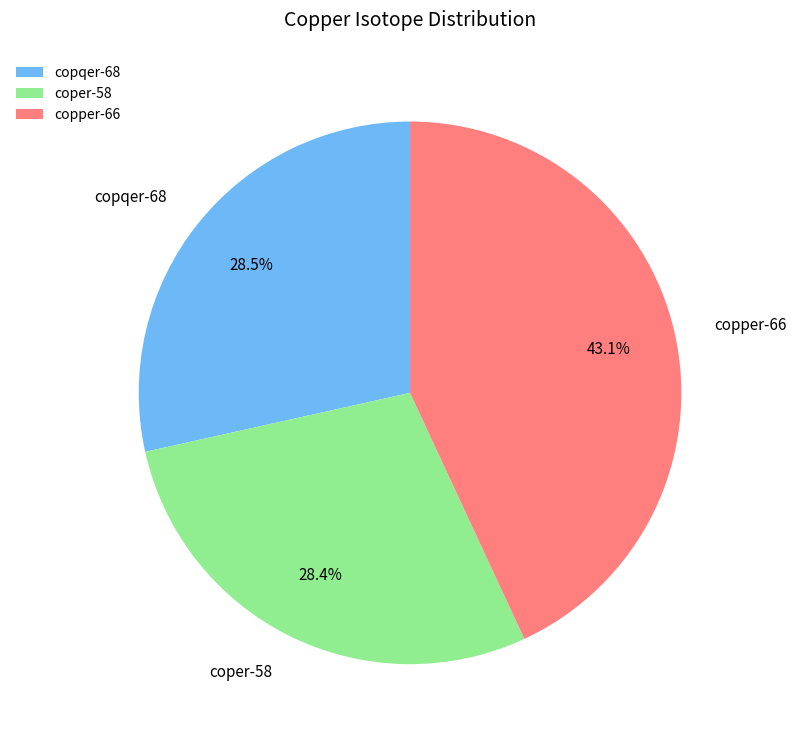

How much of the chart is everything except copqer-68?

71.5%